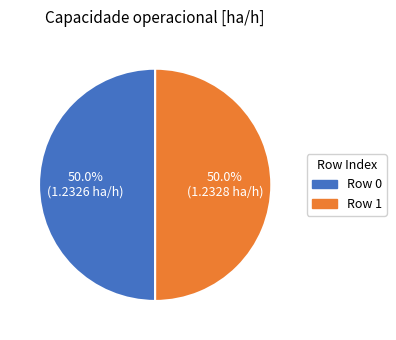

What percentage is NOT represented by Row 0?

50.0%